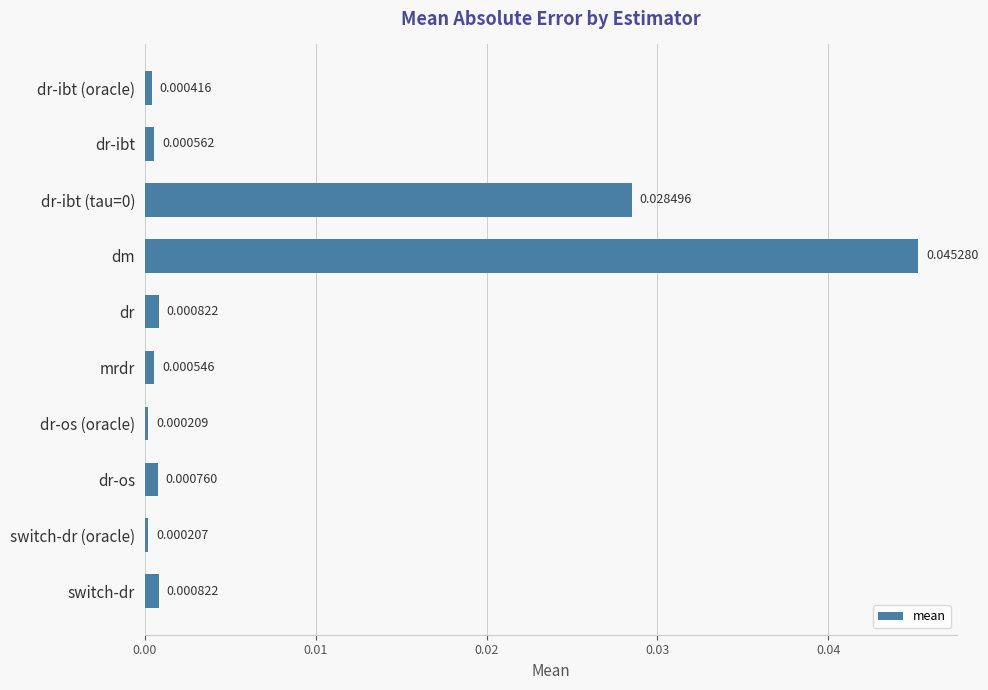

What is the label of the 5th bar from the top?

dr